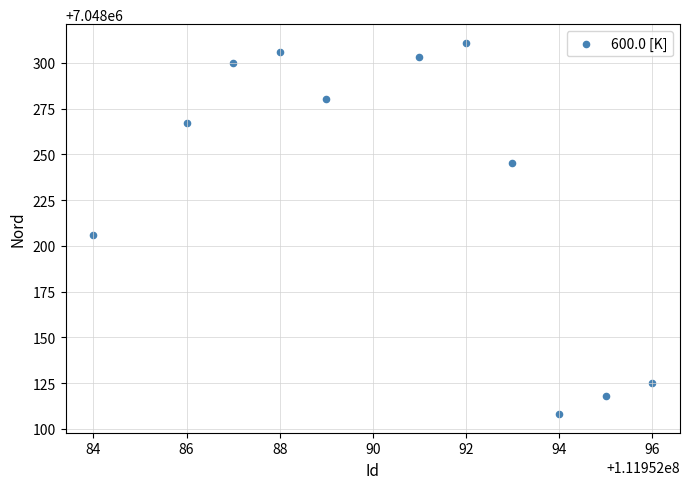

What is the range of X values (max minus min)?

12